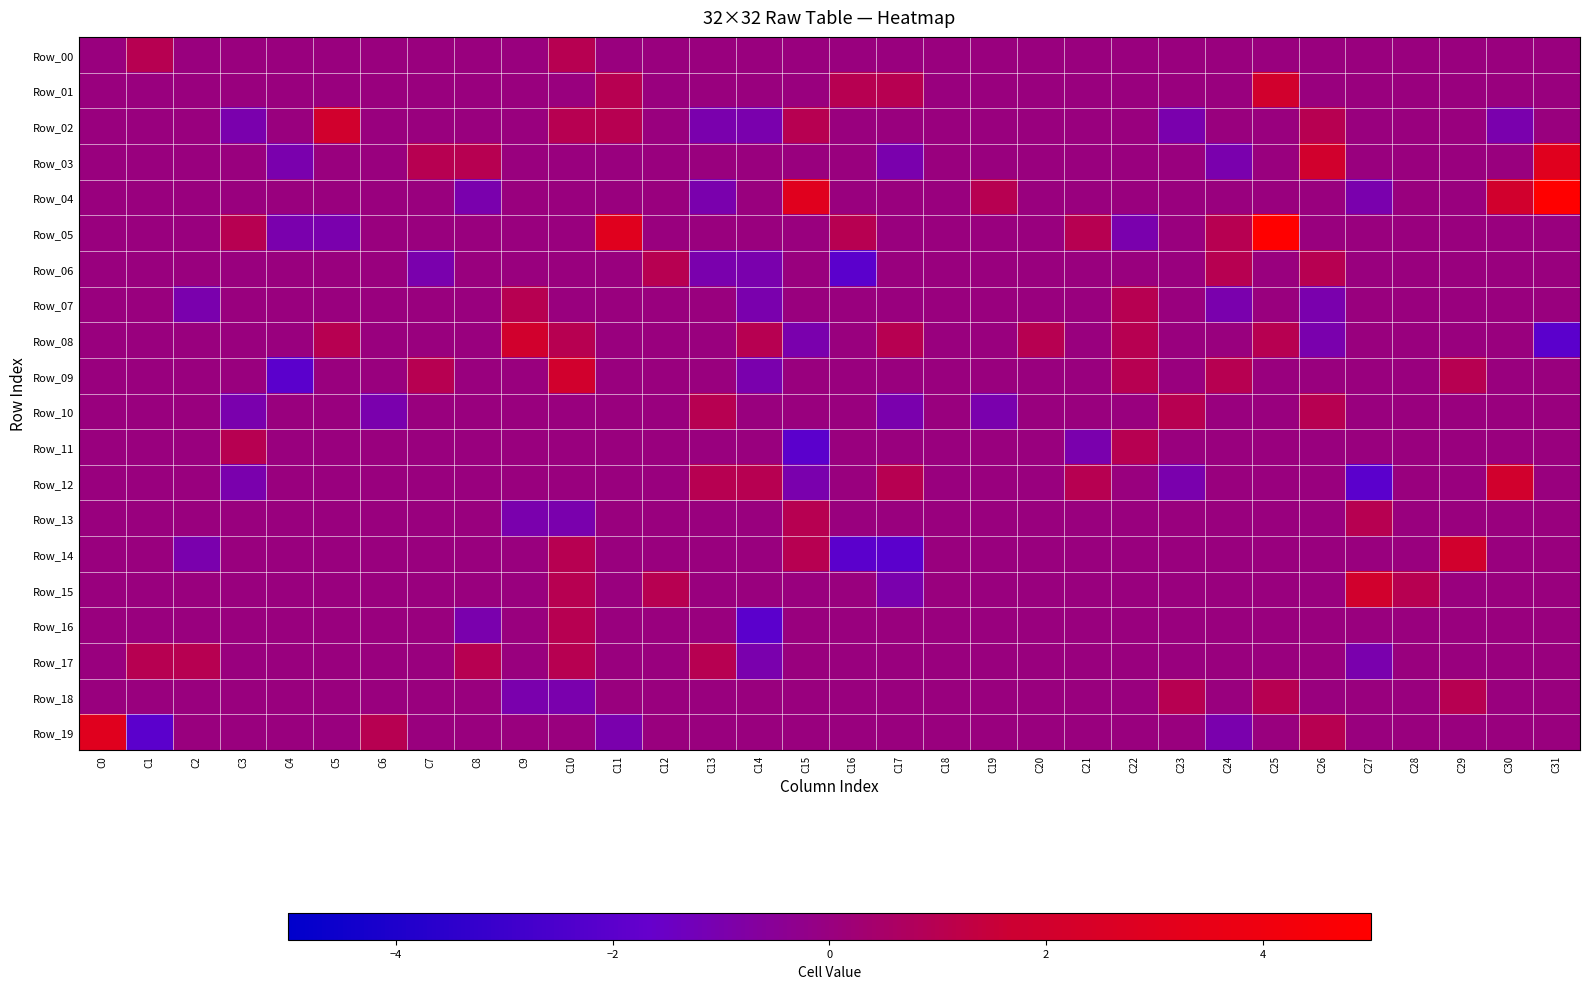

Reading left to right, extract all data points from this chart.

Row_00: C0=0	C1=1	C2=0	C3=0	C4=0	C5=0	C6=0	C7=0	C8=0	C9=0	C10=1	C11=0	C12=0	C13=0	C14=0	C15=0	C16=0	C17=0	C18=0	C19=0	C20=0	C21=0	C22=0	C23=0	C24=0	C25=0	C26=0	C27=0	C28=0	C29=0	C30=0	C31=0
Row_01: C0=0	C1=0	C2=0	C3=0	C4=0	C5=0	C6=0	C7=0	C8=0	C9=0	C10=0	C11=1	C12=0	C13=0	C14=0	C15=0	C16=1	C17=1	C18=0	C19=0	C20=0	C21=0	C22=0	C23=0	C24=0	C25=2	C26=0	C27=0	C28=0	C29=0	C30=0	C31=0
Row_02: C0=0	C1=0	C2=0	C3=-1	C4=0	C5=2	C6=0	C7=0	C8=0	C9=0	C10=1	C11=1	C12=0	C13=-1	C14=-1	C15=1	C16=0	C17=0	C18=0	C19=0	C20=0	C21=0	C22=0	C23=-1	C24=0	C25=0	C26=1	C27=0	C28=0	C29=0	C30=-1	C31=0
Row_03: C0=0	C1=0	C2=0	C3=0	C4=-1	C5=0	C6=0	C7=1	C8=1	C9=0	C10=0	C11=0	C12=0	C13=0	C14=0	C15=0	C16=0	C17=-1	C18=0	C19=0	C20=0	C21=0	C22=0	C23=0	C24=-1	C25=0	C26=2	C27=0	C28=0	C29=0	C30=0	C31=3
Row_04: C0=0	C1=0	C2=0	C3=0	C4=0	C5=0	C6=0	C7=0	C8=-1	C9=0	C10=0	C11=0	C12=0	C13=-1	C14=0	C15=3	C16=0	C17=0	C18=0	C19=1	C20=0	C21=0	C22=0	C23=0	C24=0	C25=0	C26=0	C27=-1	C28=0	C29=0	C30=2	C31=5
Row_05: C0=0	C1=0	C2=0	C3=1	C4=-1	C5=-1	C6=0	C7=0	C8=0	C9=0	C10=0	C11=3	C12=0	C13=0	C14=0	C15=0	C16=1	C17=0	C18=0	C19=0	C20=0	C21=1	C22=-1	C23=0	C24=1	C25=5	C26=0	C27=0	C28=0	C29=0	C30=0	C31=0
Row_06: C0=0	C1=0	C2=0	C3=0	C4=0	C5=0	C6=0	C7=-1	C8=0	C9=0	C10=0	C11=0	C12=1	C13=-1	C14=-1	C15=0	C16=-2	C17=0	C18=0	C19=0	C20=0	C21=0	C22=0	C23=0	C24=1	C25=0	C26=1	C27=0	C28=0	C29=0	C30=0	C31=0
Row_07: C0=0	C1=0	C2=-1	C3=0	C4=0	C5=0	C6=0	C7=0	C8=0	C9=1	C10=0	C11=0	C12=0	C13=0	C14=-1	C15=0	C16=0	C17=0	C18=0	C19=0	C20=0	C21=0	C22=1	C23=0	C24=-1	C25=0	C26=-1	C27=0	C28=0	C29=0	C30=0	C31=0
Row_08: C0=0	C1=0	C2=0	C3=0	C4=0	C5=1	C6=0	C7=0	C8=0	C9=2	C10=1	C11=0	C12=0	C13=0	C14=1	C15=-1	C16=0	C17=1	C18=0	C19=0	C20=1	C21=0	C22=1	C23=0	C24=0	C25=1	C26=-1	C27=0	C28=0	C29=0	C30=0	C31=-2
Row_09: C0=0	C1=0	C2=0	C3=0	C4=-2	C5=0	C6=0	C7=1	C8=0	C9=0	C10=2	C11=0	C12=0	C13=0	C14=-1	C15=0	C16=0	C17=0	C18=0	C19=0	C20=0	C21=0	C22=1	C23=0	C24=1	C25=0	C26=0	C27=0	C28=0	C29=1	C30=0	C31=0
Row_10: C0=0	C1=0	C2=0	C3=-1	C4=0	C5=0	C6=-1	C7=0	C8=0	C9=0	C10=0	C11=0	C12=0	C13=1	C14=0	C15=0	C16=0	C17=-1	C18=0	C19=-1	C20=0	C21=0	C22=0	C23=1	C24=0	C25=0	C26=1	C27=0	C28=0	C29=0	C30=0	C31=0
Row_11: C0=0	C1=0	C2=0	C3=1	C4=0	C5=0	C6=0	C7=0	C8=0	C9=0	C10=0	C11=0	C12=0	C13=0	C14=0	C15=-2	C16=0	C17=0	C18=0	C19=0	C20=0	C21=-1	C22=1	C23=0	C24=0	C25=0	C26=0	C27=0	C28=0	C29=0	C30=0	C31=0
Row_12: C0=0	C1=0	C2=0	C3=-1	C4=0	C5=0	C6=0	C7=0	C8=0	C9=0	C10=0	C11=0	C12=0	C13=1	C14=1	C15=-1	C16=0	C17=1	C18=0	C19=0	C20=0	C21=1	C22=0	C23=-1	C24=0	C25=0	C26=0	C27=-2	C28=0	C29=0	C30=2	C31=0
Row_13: C0=0	C1=0	C2=0	C3=0	C4=0	C5=0	C6=0	C7=0	C8=0	C9=-1	C10=-1	C11=0	C12=0	C13=0	C14=0	C15=1	C16=0	C17=0	C18=0	C19=0	C20=0	C21=0	C22=0	C23=0	C24=0	C25=0	C26=0	C27=1	C28=0	C29=0	C30=0	C31=0
Row_14: C0=0	C1=0	C2=-1	C3=0	C4=0	C5=0	C6=0	C7=0	C8=0	C9=0	C10=1	C11=0	C12=0	C13=0	C14=0	C15=1	C16=-2	C17=-2	C18=0	C19=0	C20=0	C21=0	C22=0	C23=0	C24=0	C25=0	C26=0	C27=0	C28=0	C29=2	C30=0	C31=0
Row_15: C0=0	C1=0	C2=0	C3=0	C4=0	C5=0	C6=0	C7=0	C8=0	C9=0	C10=1	C11=0	C12=1	C13=0	C14=0	C15=0	C16=0	C17=-1	C18=0	C19=0	C20=0	C21=0	C22=0	C23=0	C24=0	C25=0	C26=0	C27=2	C28=1	C29=0	C30=0	C31=0
Row_16: C0=0	C1=0	C2=0	C3=0	C4=0	C5=0	C6=0	C7=0	C8=-1	C9=0	C10=1	C11=0	C12=0	C13=0	C14=-2	C15=0	C16=0	C17=0	C18=0	C19=0	C20=0	C21=0	C22=0	C23=0	C24=0	C25=0	C26=0	C27=0	C28=0	C29=0	C30=0	C31=0
Row_17: C0=0	C1=1	C2=1	C3=0	C4=0	C5=0	C6=0	C7=0	C8=1	C9=0	C10=1	C11=0	C12=0	C13=1	C14=-1	C15=0	C16=0	C17=0	C18=0	C19=0	C20=0	C21=0	C22=0	C23=0	C24=0	C25=0	C26=0	C27=-1	C28=0	C29=0	C30=0	C31=0
Row_18: C0=0	C1=0	C2=0	C3=0	C4=0	C5=0	C6=0	C7=0	C8=0	C9=-1	C10=-1	C11=0	C12=0	C13=0	C14=0	C15=0	C16=0	C17=0	C18=0	C19=0	C20=0	C21=0	C22=0	C23=1	C24=0	C25=1	C26=0	C27=0	C28=0	C29=1	C30=0	C31=0
Row_19: C0=3	C1=-2	C2=0	C3=0	C4=0	C5=0	C6=1	C7=0	C8=0	C9=0	C10=0	C11=-1	C12=0	C13=0	C14=0	C15=0	C16=0	C17=0	C18=0	C19=0	C20=0	C21=0	C22=0	C23=0	C24=-1	C25=0	C26=1	C27=0	C28=0	C29=0	C30=0	C31=0